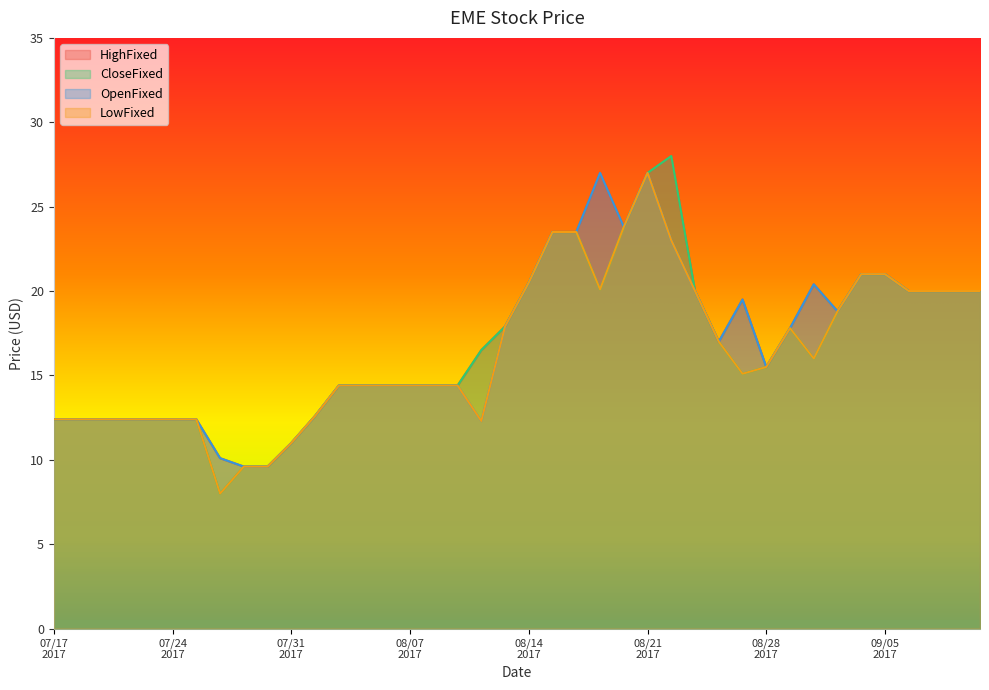

Rank the categories by LowFixed value from lowest to highest.

20170726, 20170727, 20170728, 20170731, 20170810, 20170717, 20170718, 20170719, 20170720, 20170721, 20170724, 20170725, 20170801, 20170802, 20170803, 20170804, 20170807, 20170808, 20170809, 20170825, 20170828, 20170830, 20170824, 20170829, 20170811, 20170831, 20170823, 20170906, 20170907, 20170908, 20170911, 20170817, 20170814, 20170901, 20170905, 20170822, 20170815, 20170816, 20170818, 20170821